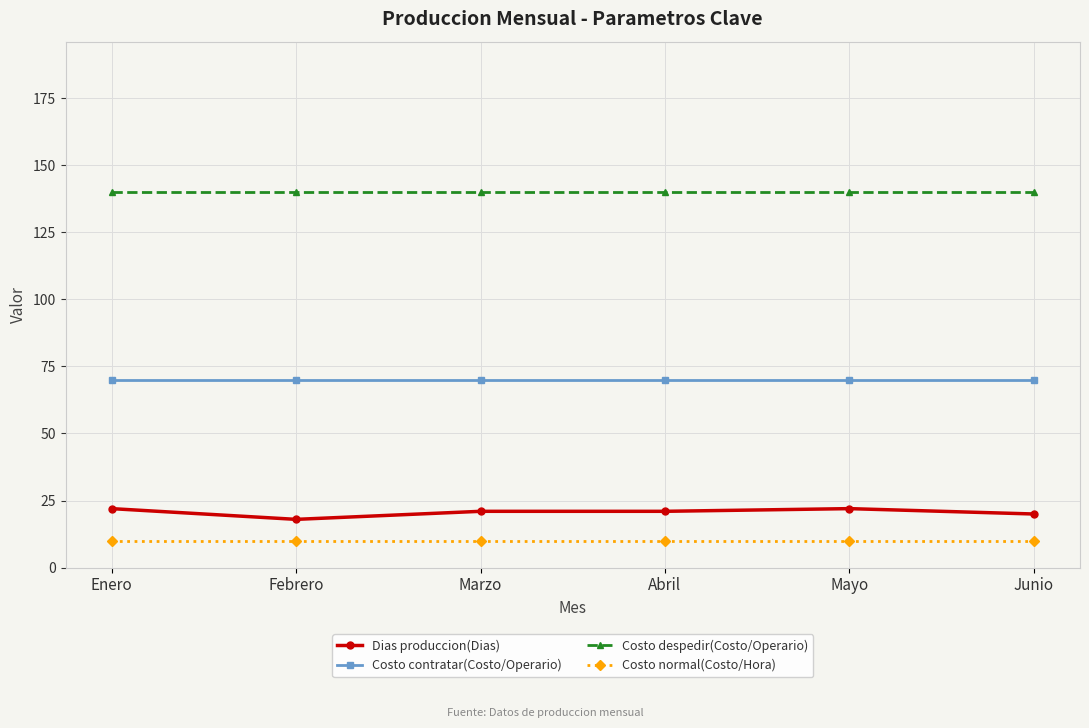

True or false: Costo normal(Costo/Hora) and Dias produccion(Dias) cross at least once.

False